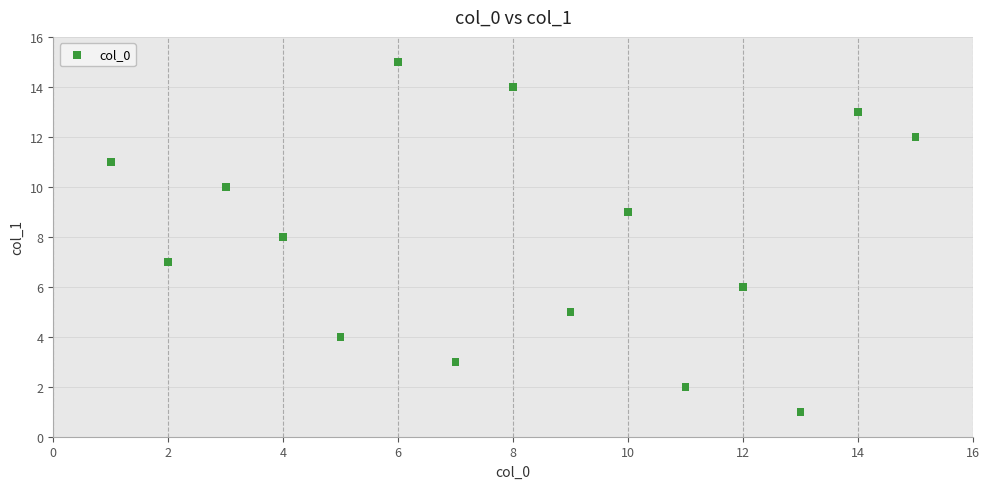

What is the range of Y values (max minus min)?

14